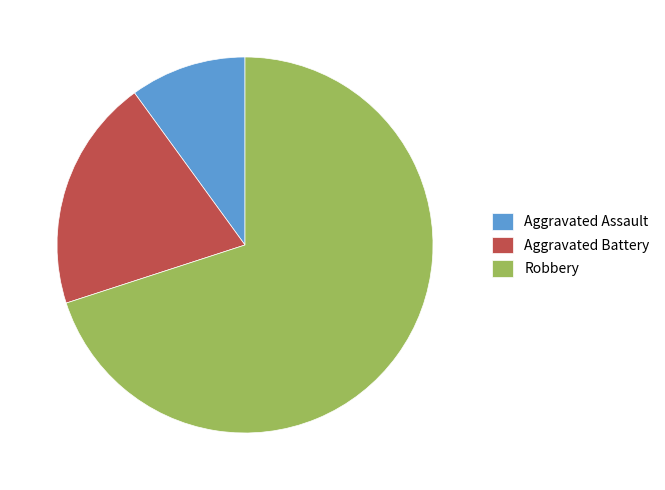

Between Aggravated Battery and Robbery, which is larger?

Robbery